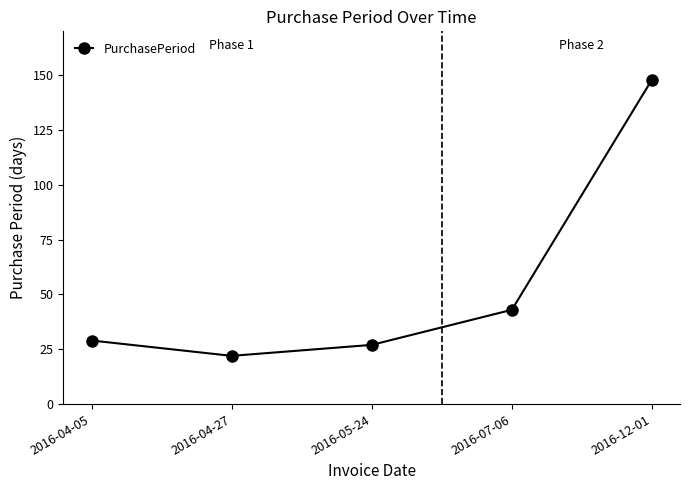

What is the ratio of the value at 2016-04-05 to the value at 2016-05-24?

1.1